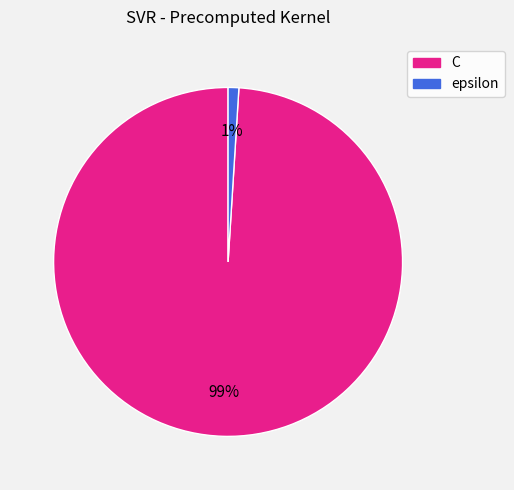

To the nearest percent, what is the combined percentage of C and epsilon?

100%